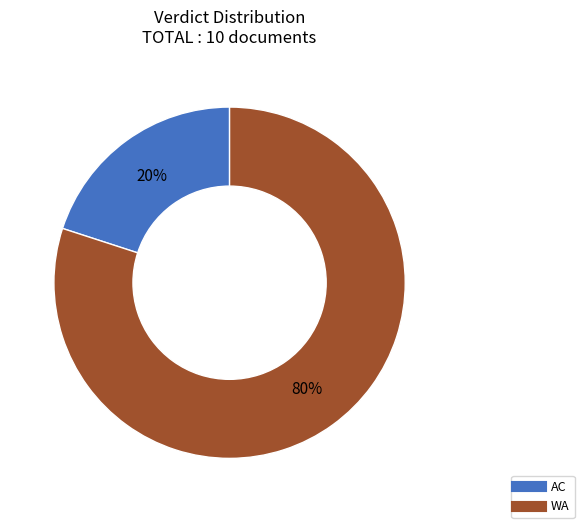

Is the sum of WA and AC greater than half?

Yes